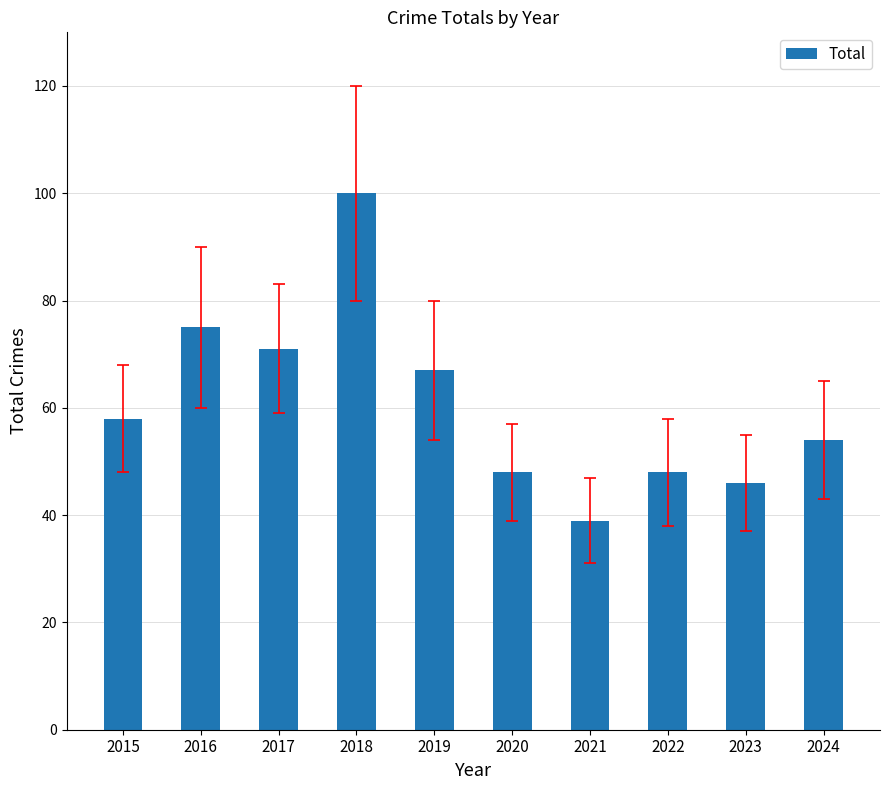

What is the maximum value shown in the chart?

100